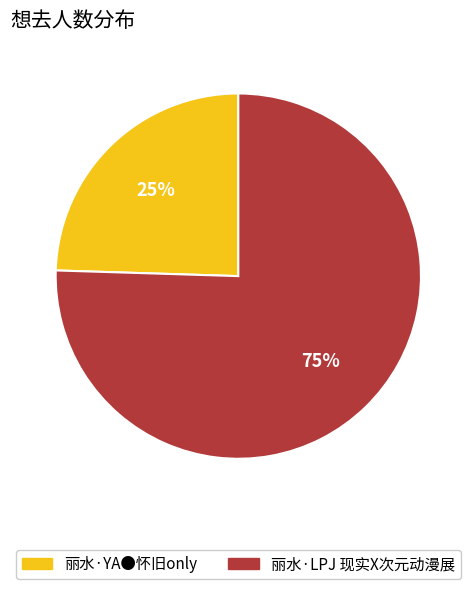

Does any single category account for the majority?

Yes